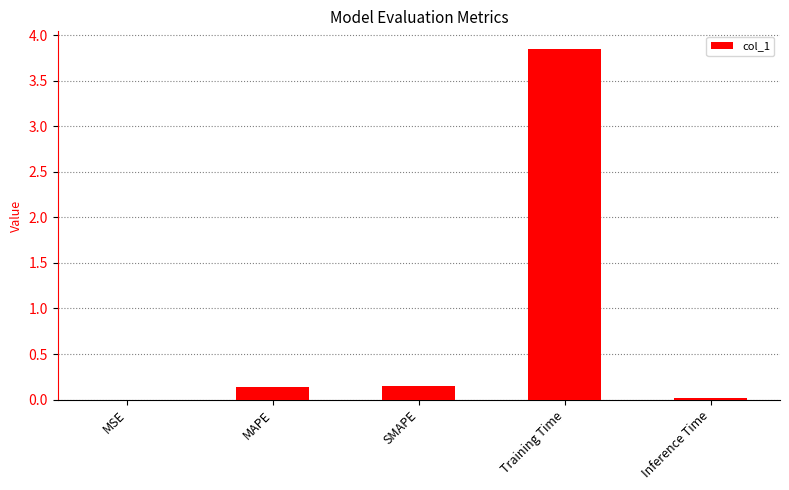

True or false: the data shows 0.0 at Inference Time.

True